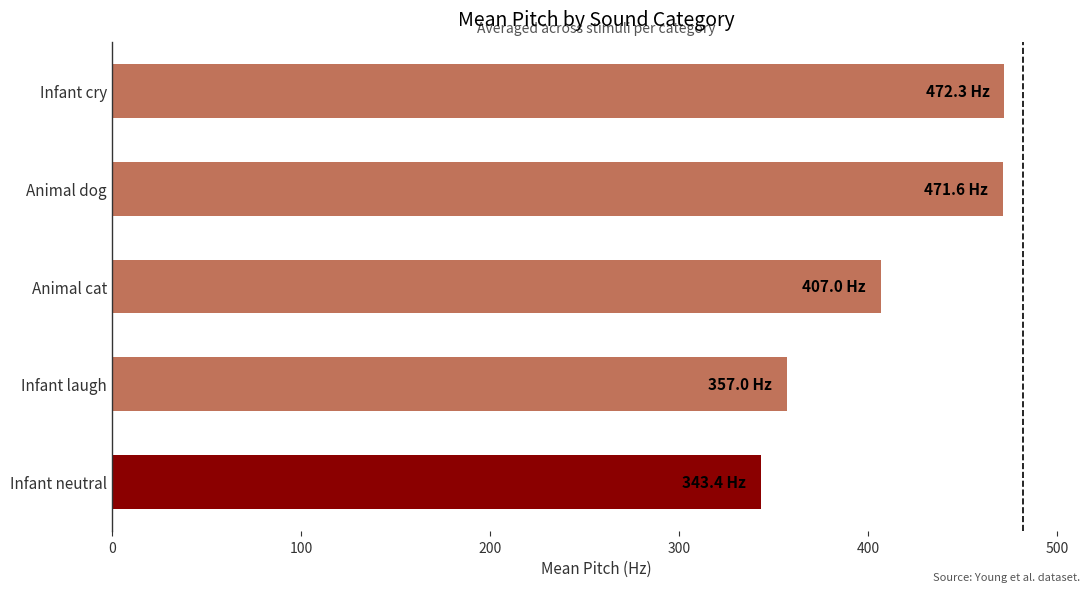

True or false: the data shows 471.6 at Animal dog.

True